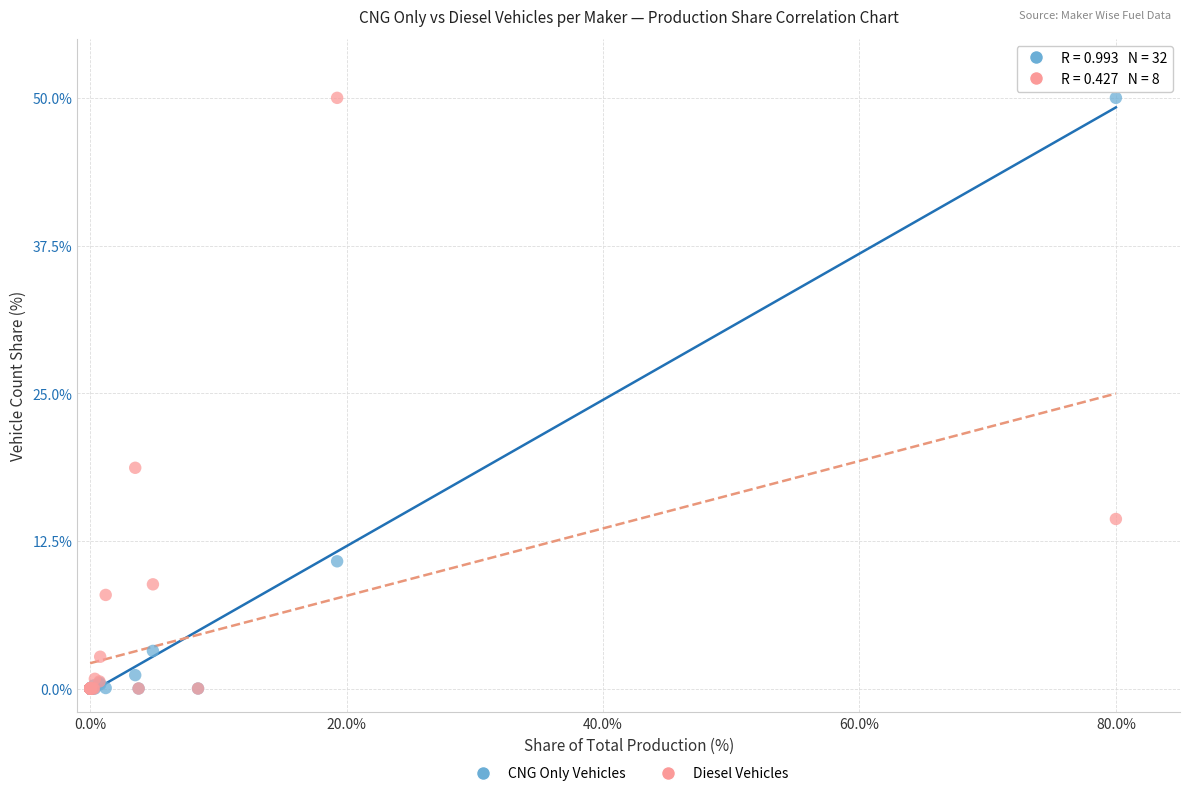

Across all series, what Y value is closest to 25?

18.7